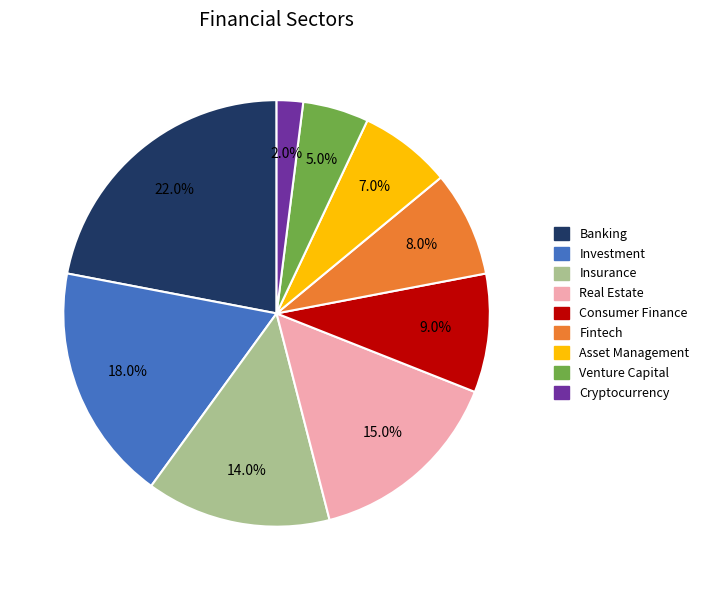

Which category has the smallest portion of the pie?

Cryptocurrency